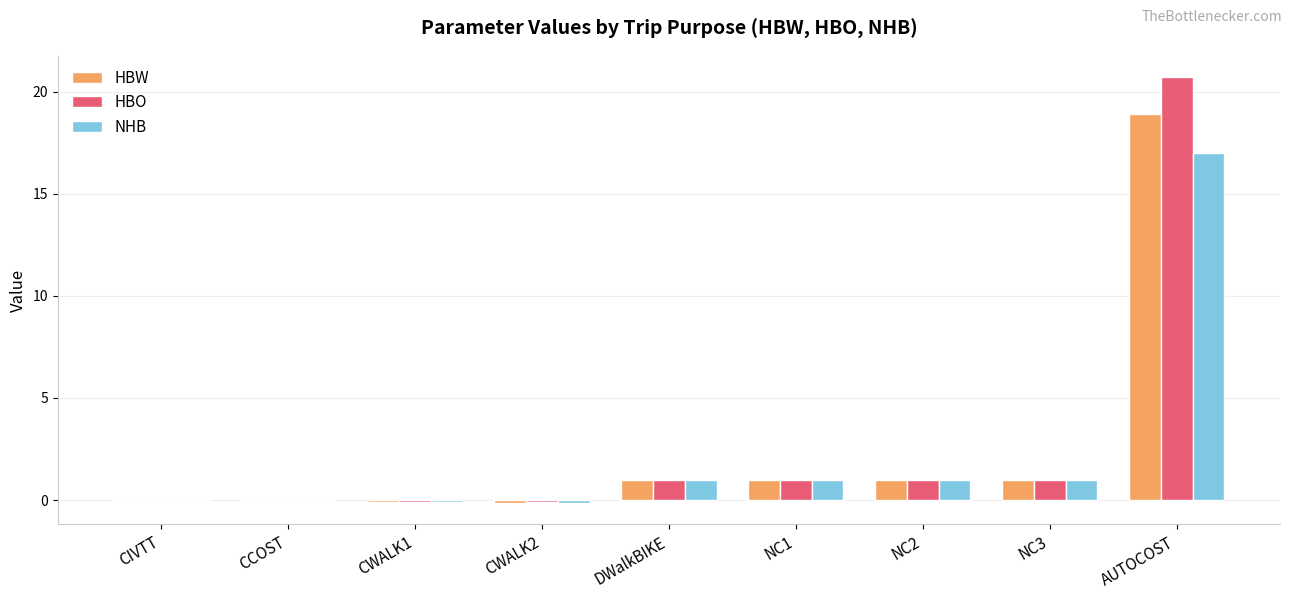

What is the maximum value for HBW?

18.9